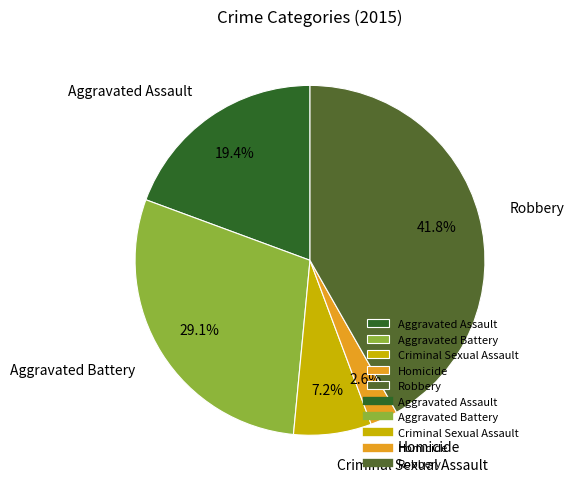

To the nearest percent, what is the combined percentage of Aggravated Battery and Robbery?

71%